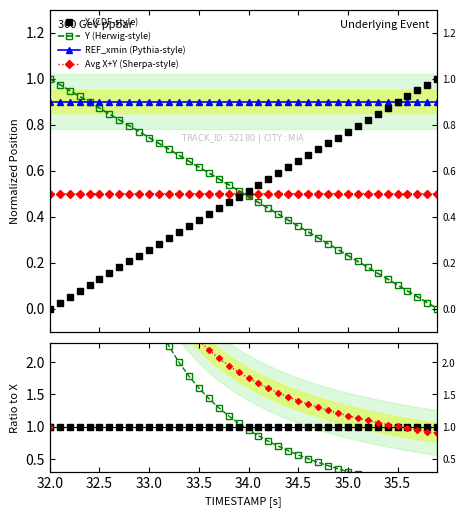

What is the average value of the X series?

0.5